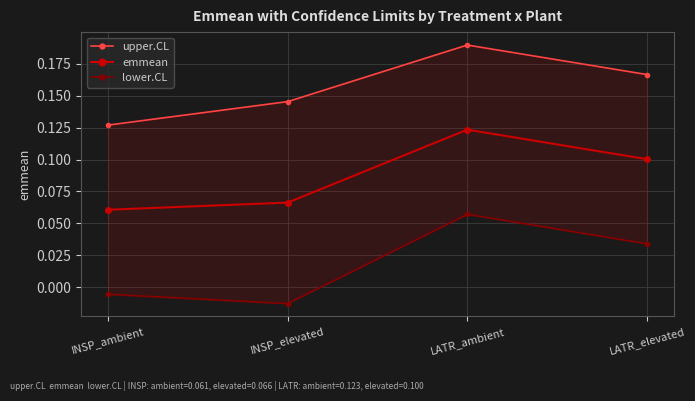

At which category does the chart reach its minimum across all series?

INSP_elevated